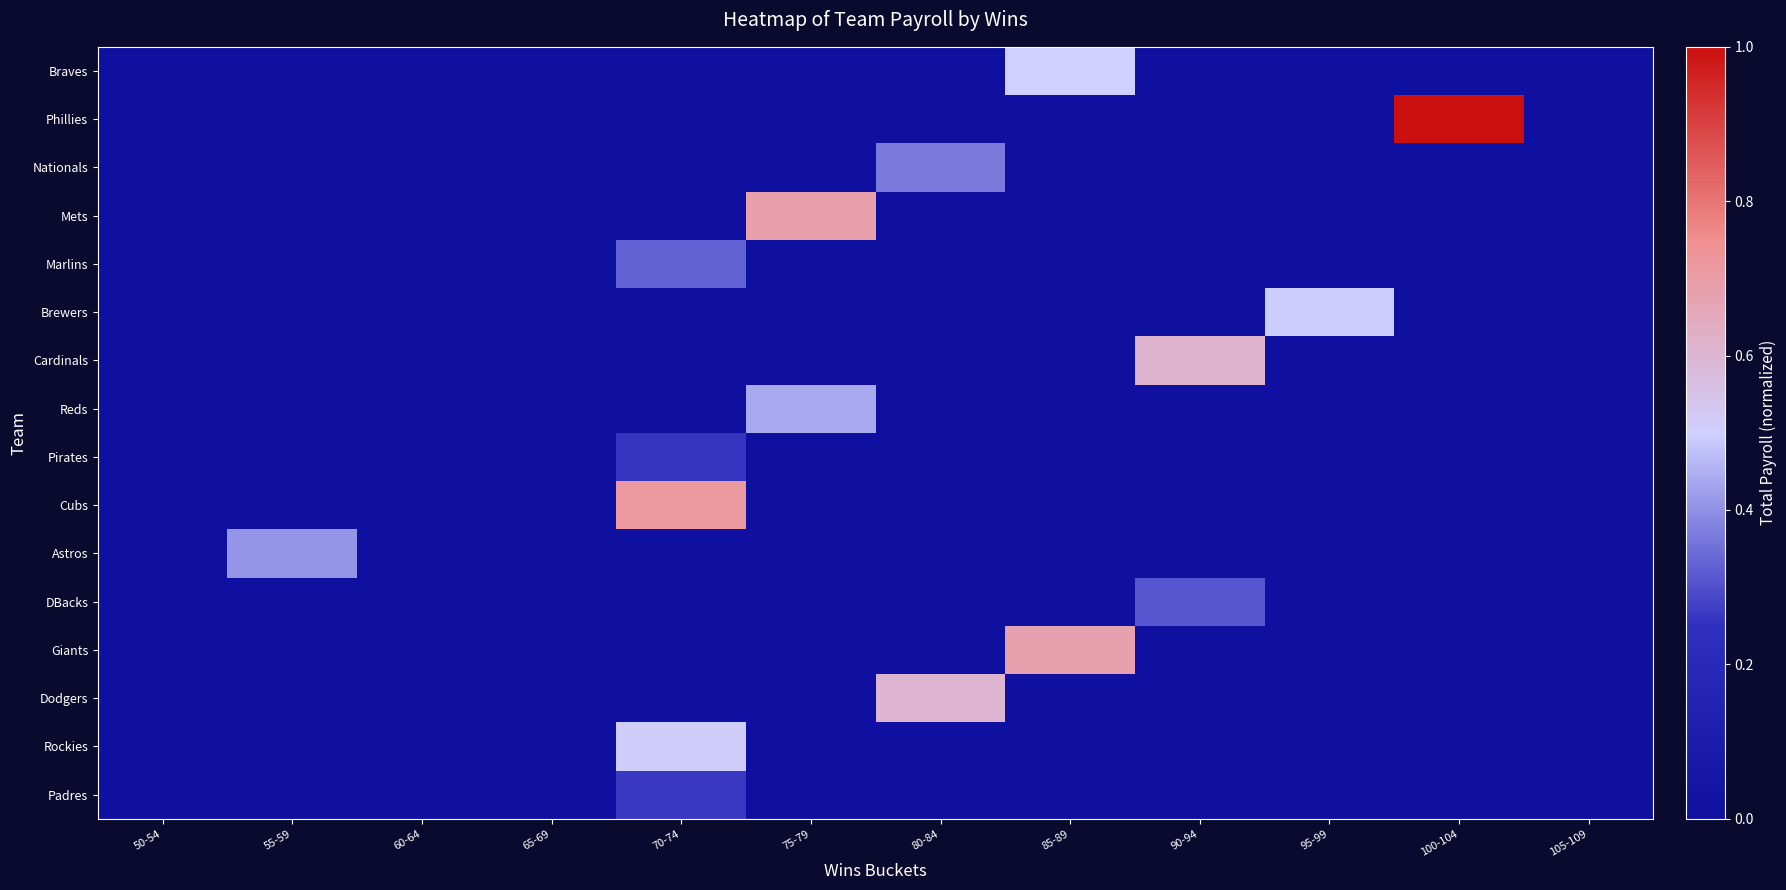

What is the spread (max minus min) of values at 55-59?

0.4